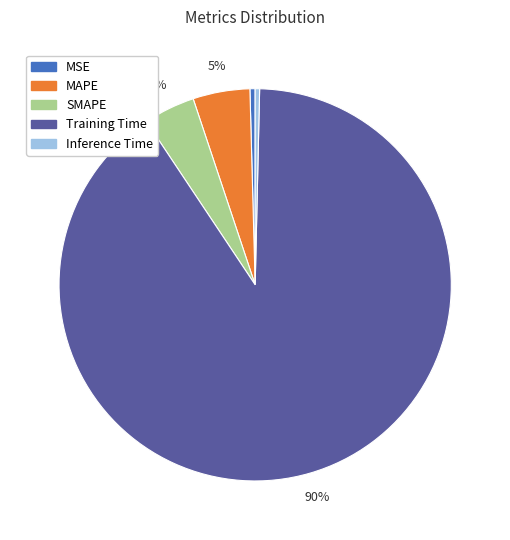

Do SMAPE and MAPE together represent more than half of the pie?

No